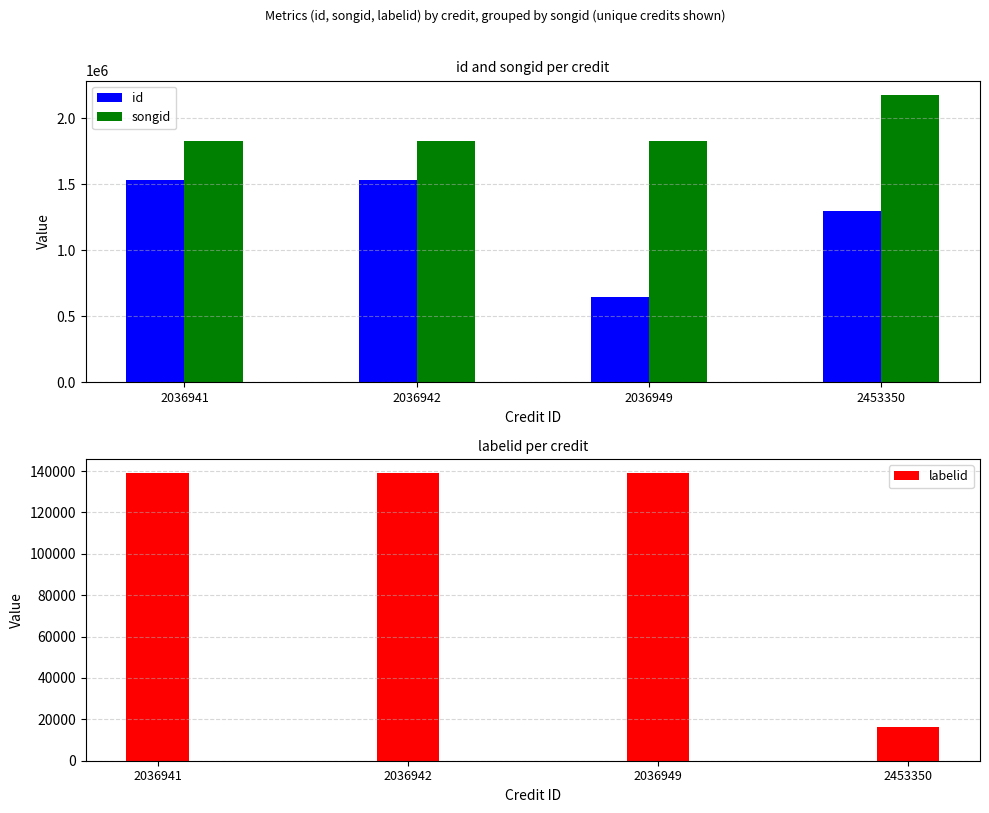

What is the value of the id bar at the 2nd from the left?

1535139